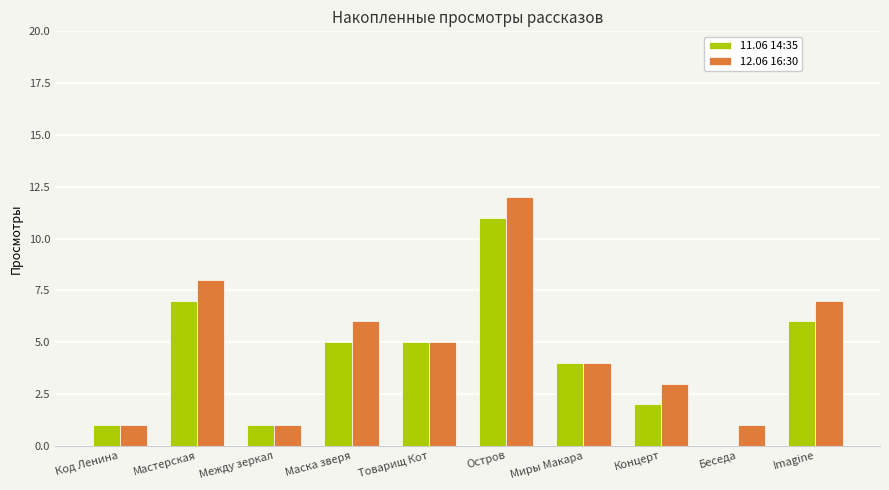

What is the sum of the 11.06 14:35 values at Imagine and Концерт?

8